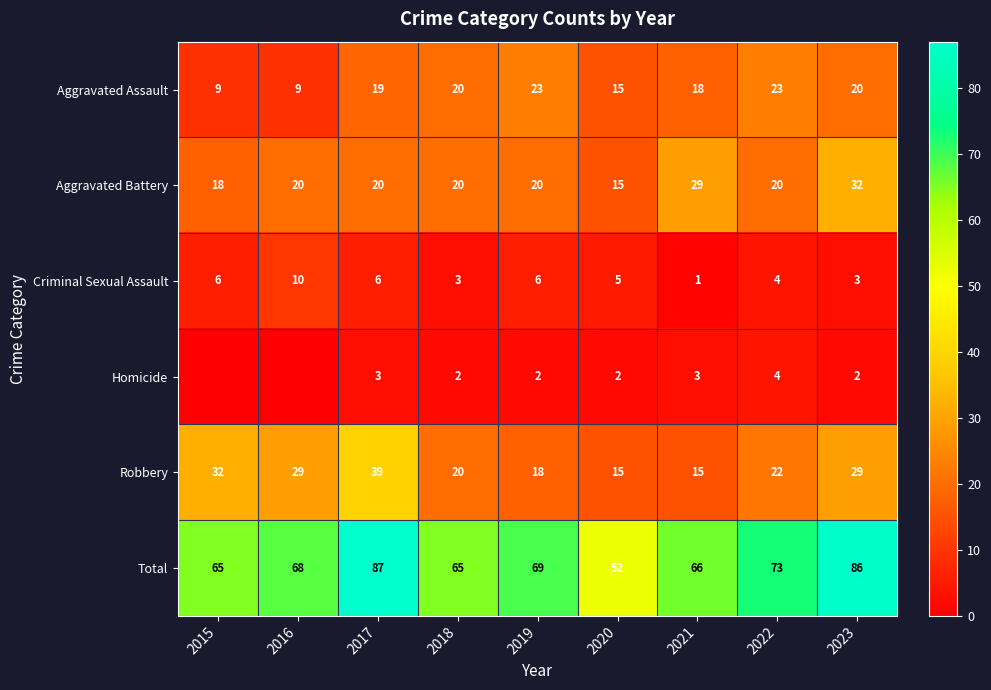

How many data points does each series have?

9